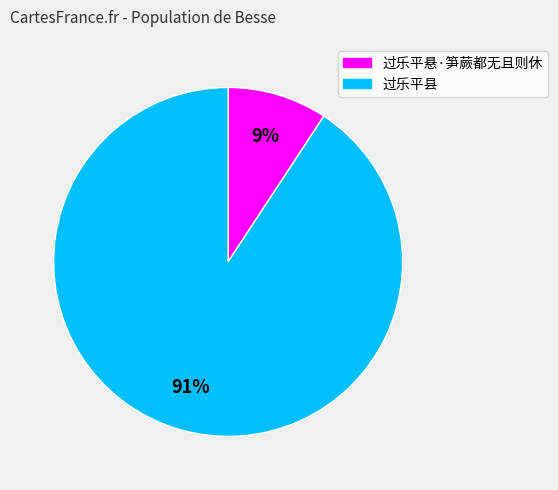

Which slice is the smallest?

过乐平悬·笋蕨都无且则休